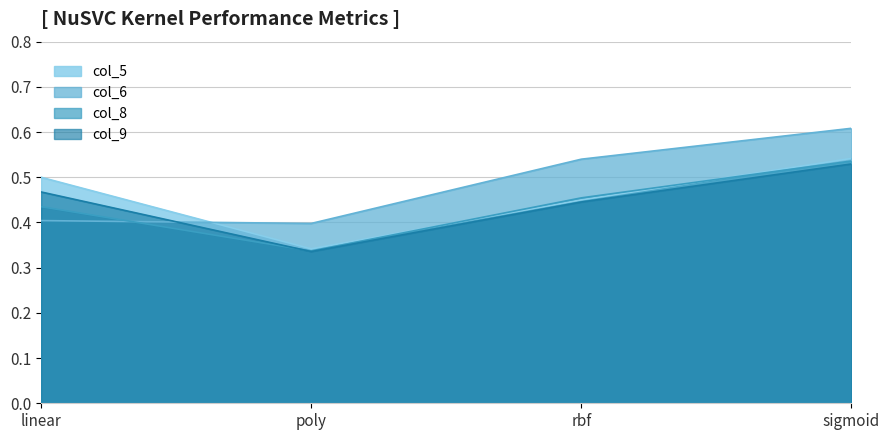

What is the spread (max minus min) of values at linear?

0.1